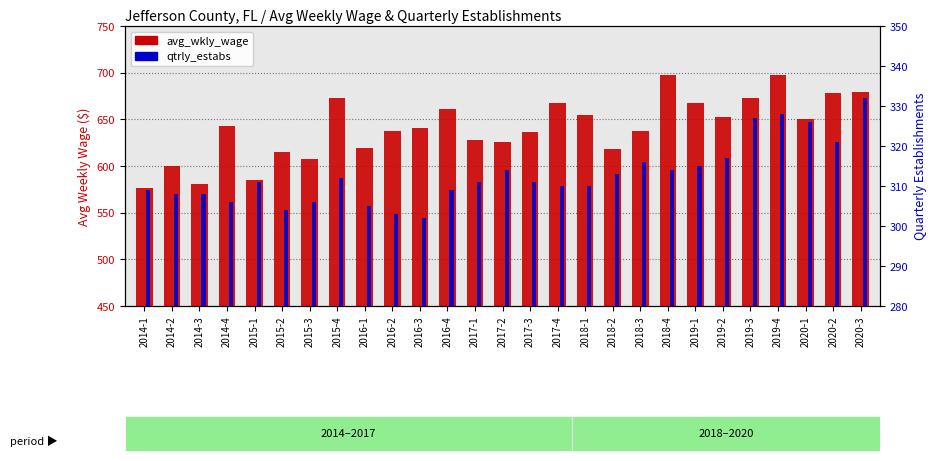

Which category has the lowest value across all series?

2016-3